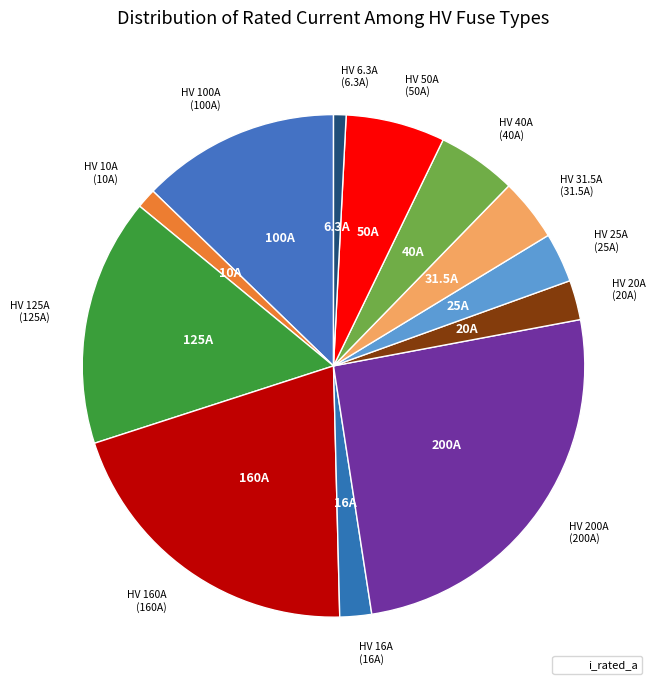

Count the number of slices in the pie.

12